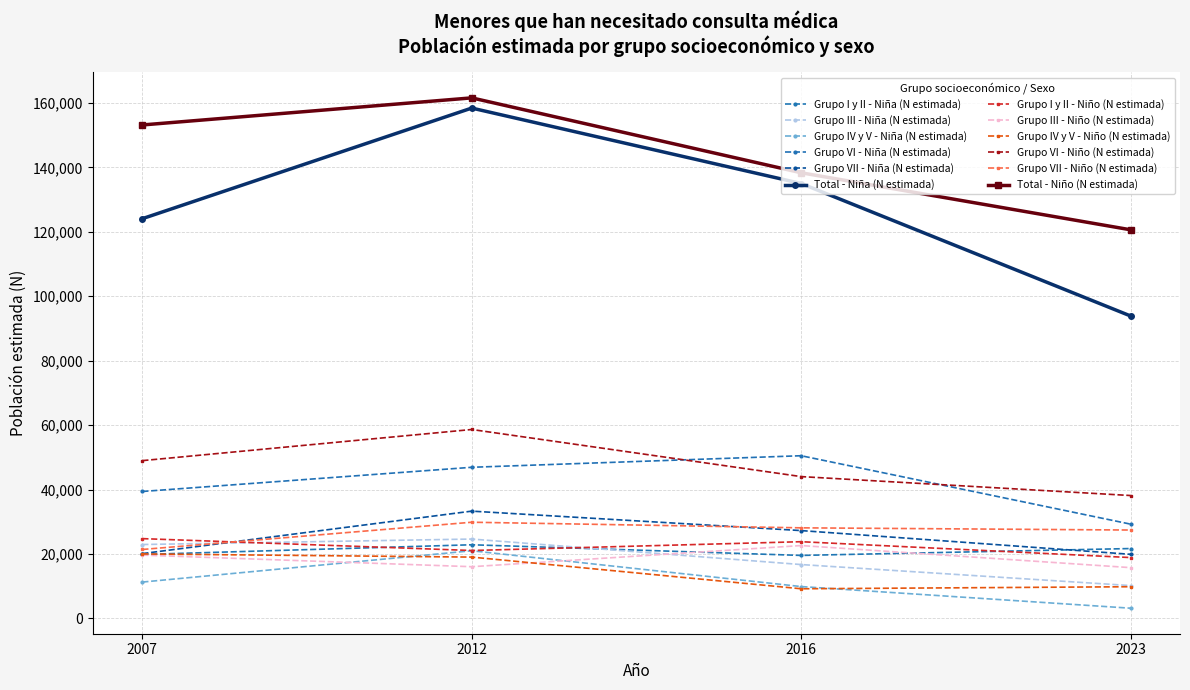

How many interior local peaks does the Total - Niña (N estimada) series have?

1